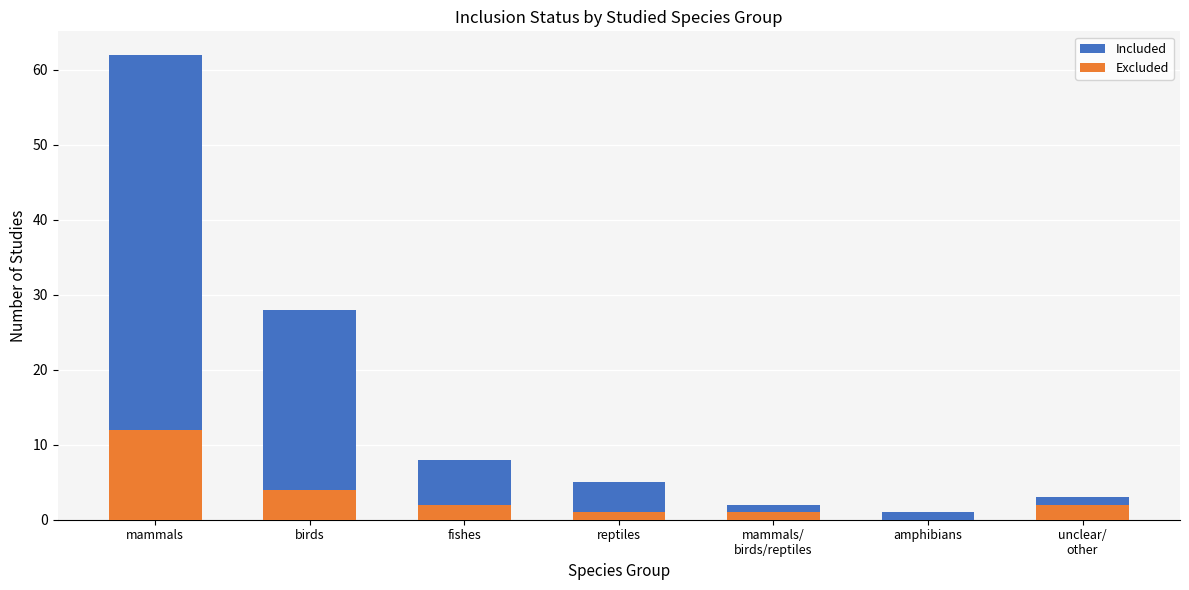

What is the value of the Included bar at the 4th from the left?

5